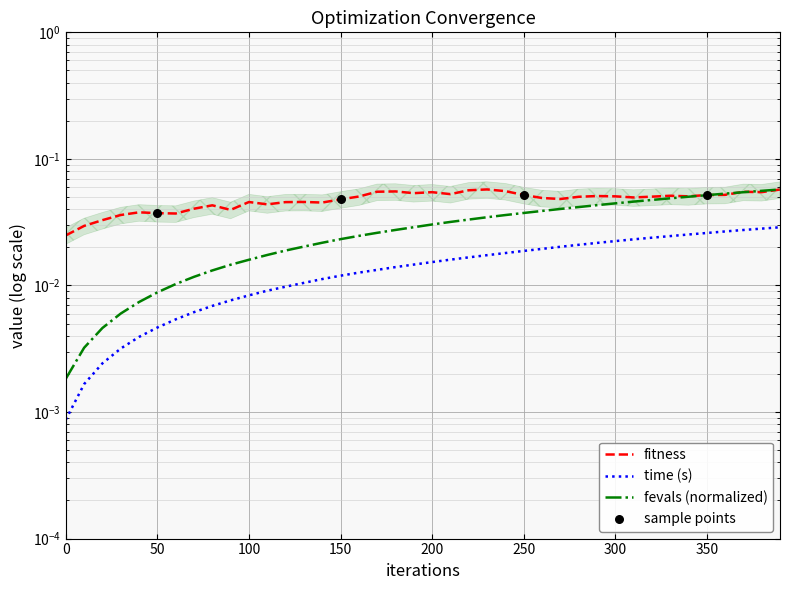

Which series has the largest Y range (max minus min)?

fevals